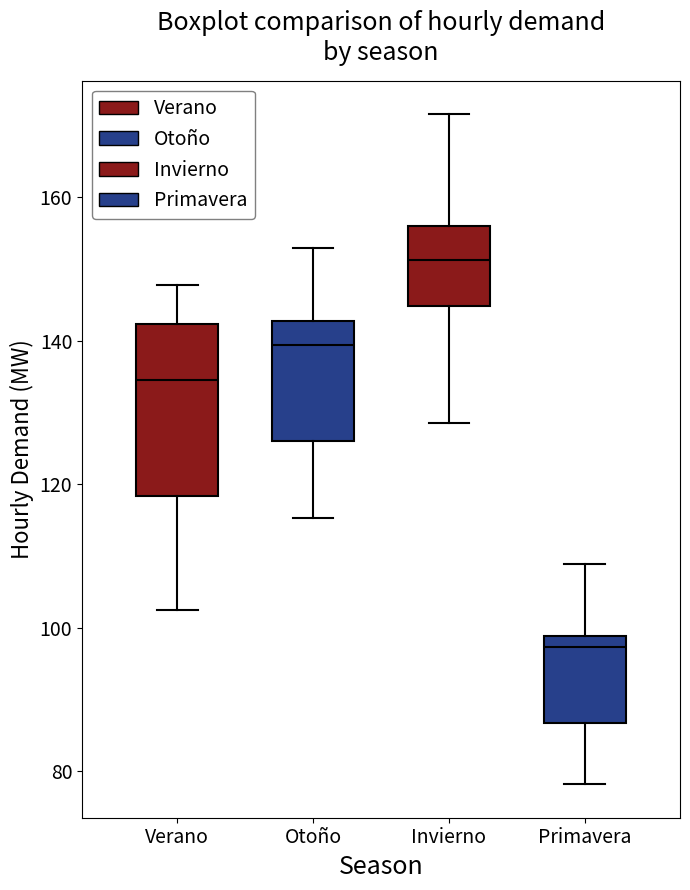

Reading left to right, transcribe this box plot: for each box, give where its median line is, the range the box spans, and where its two whiskers end, as read against the y-axis. The values are not printed on the chart, so give them approximately, as read against the axis.

Verano: median 134, box 118 to 142, whiskers 102 to 148
Otoño: median 140, box 126 to 142, whiskers 116 to 152
Invierno: median 152, box 144 to 156, whiskers 128 to 172
Primavera: median 98 (just below the box's upper edge), box 86 to 98, whiskers 78 to 108